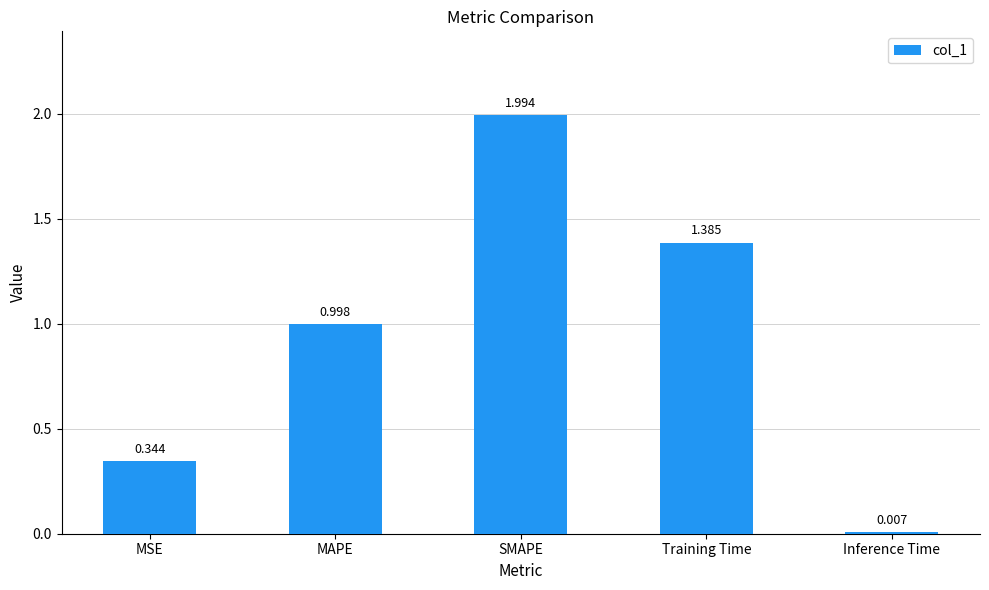

What is the approximate value at SMAPE?

2.0